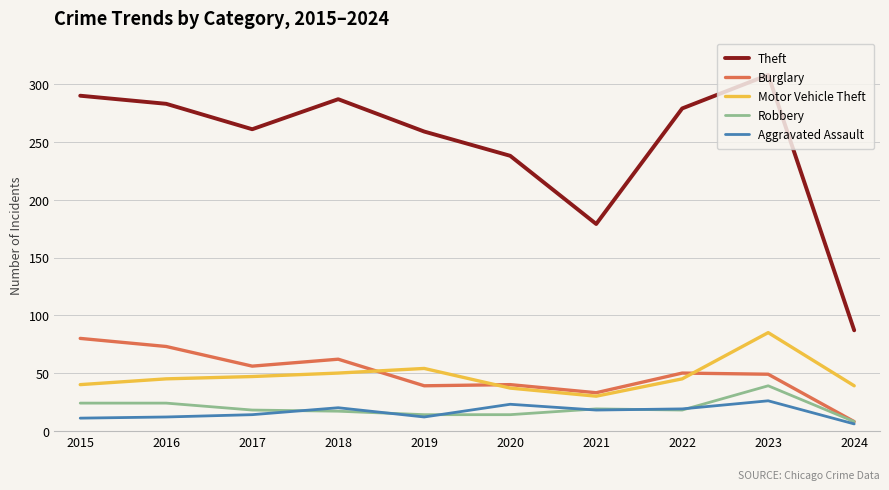

The value of Motor Vehicle Theft at 2021 is 30. True or false?

True